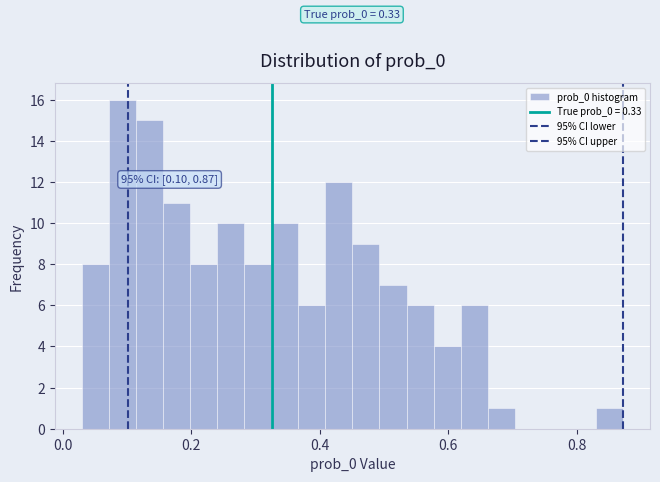

Read against the x-axis, roughly where is the centre of the tallest bar?

0.10